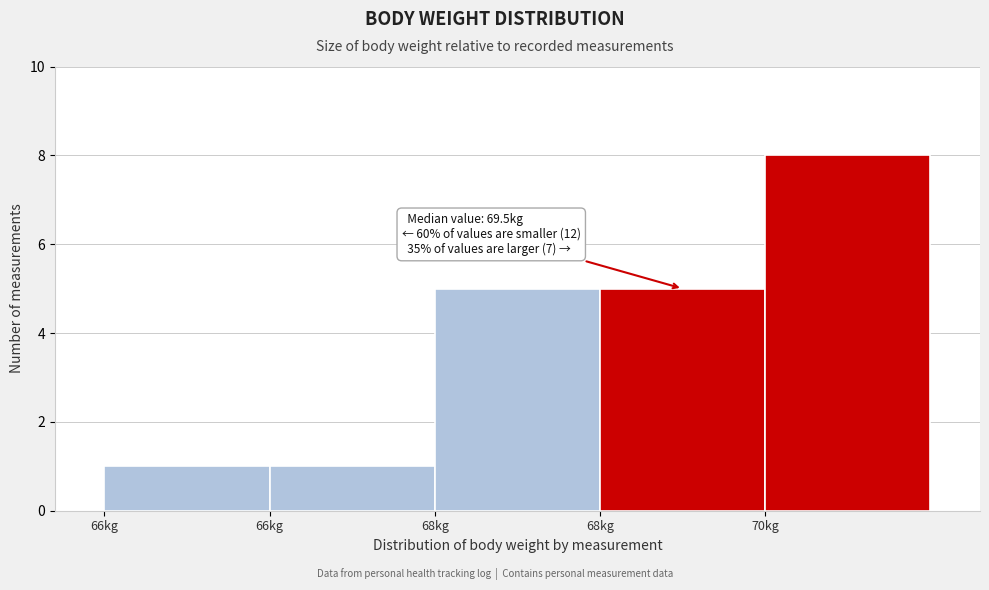

How many bars are there in total?

5